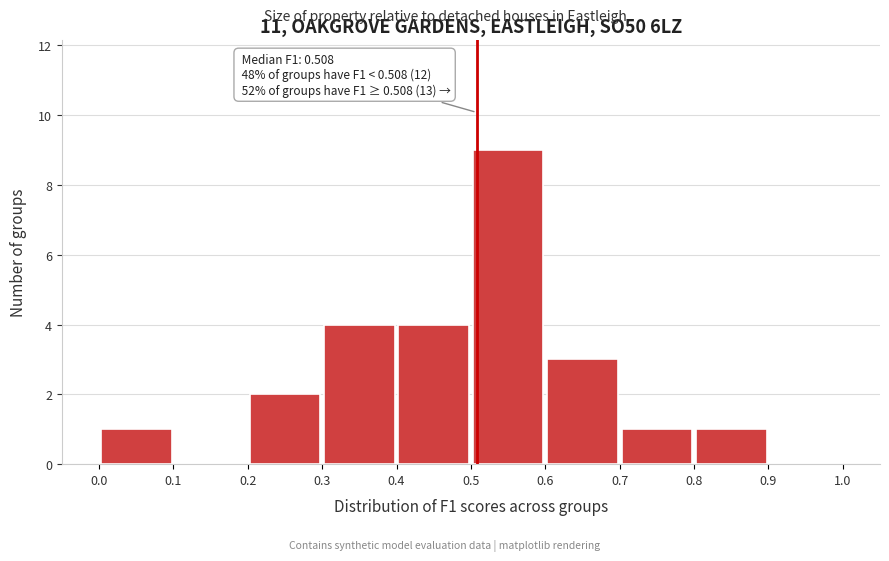

Over which range of the x-axis is the bar tallest?

0.5 to 0.6